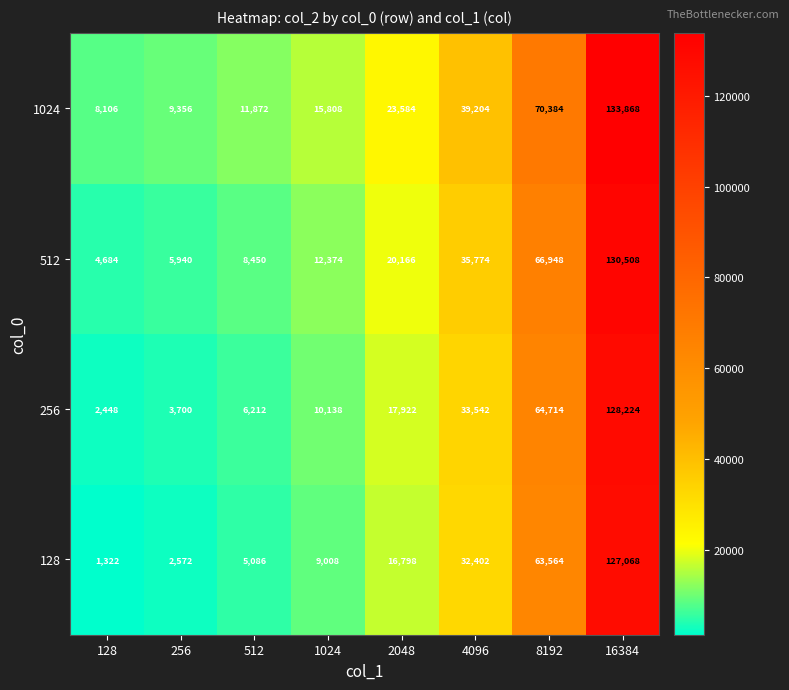

The value of 512 at 512 is 8450. True or false?

True